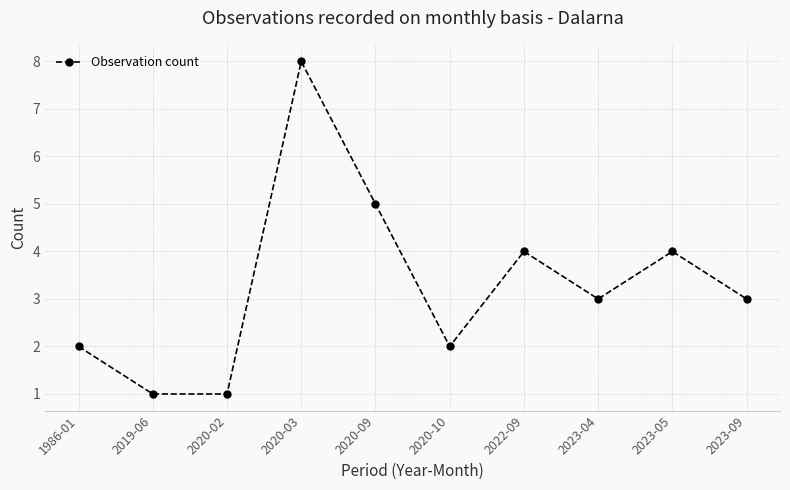

What is the difference between the values at 1986-01 and 2020-02?

1